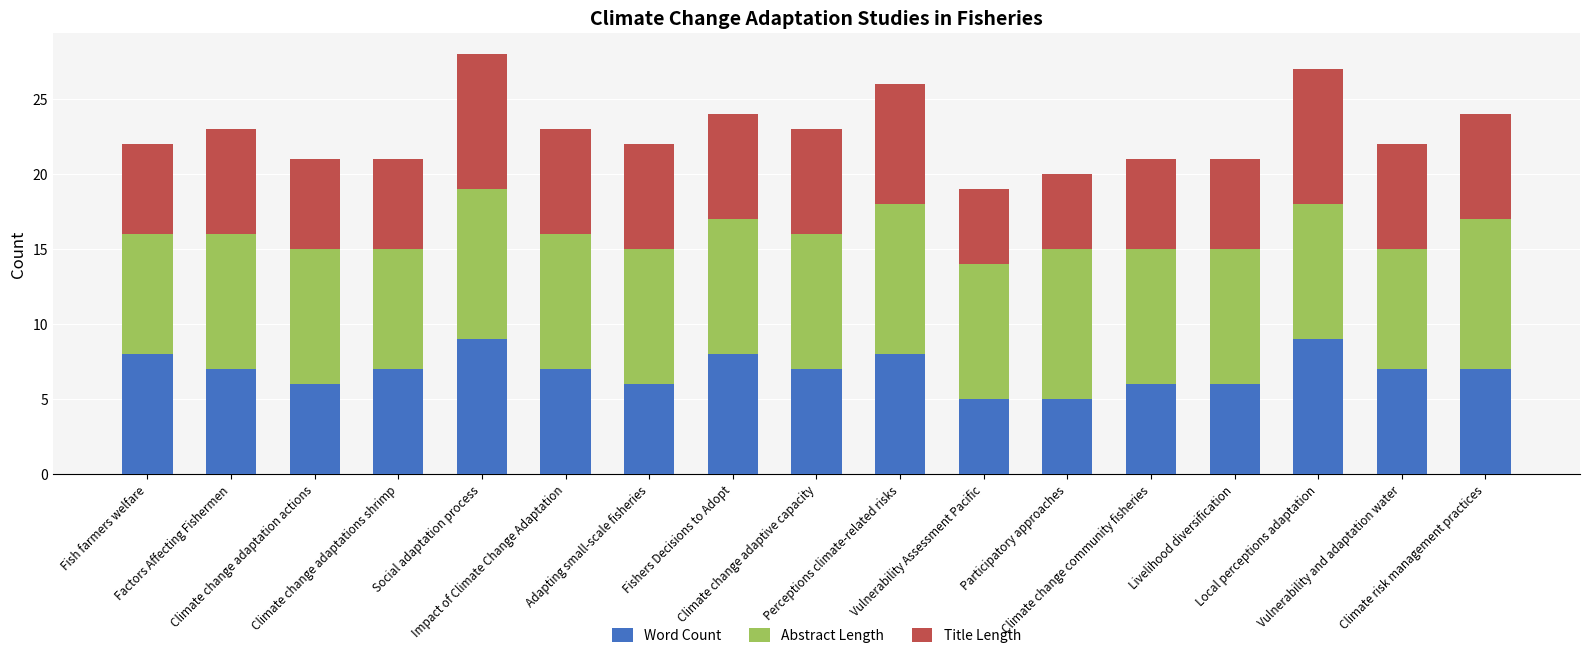

What is the minimum value for Word Count?

5